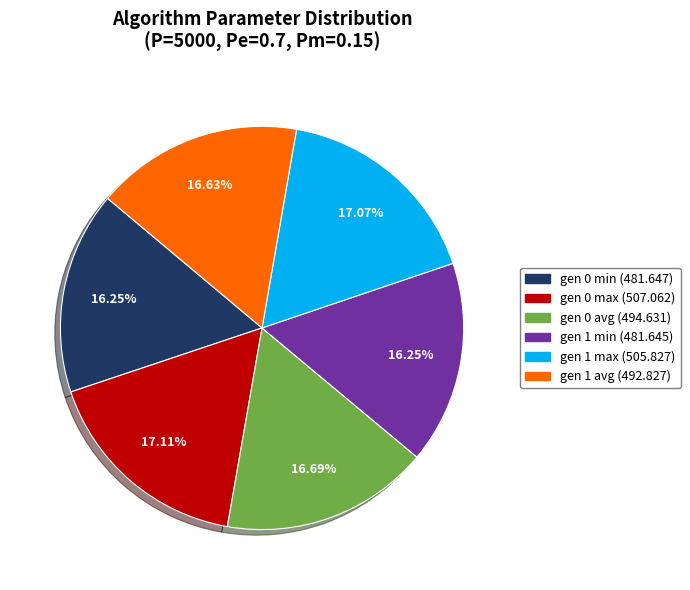

How many slices are in this pie chart?

6